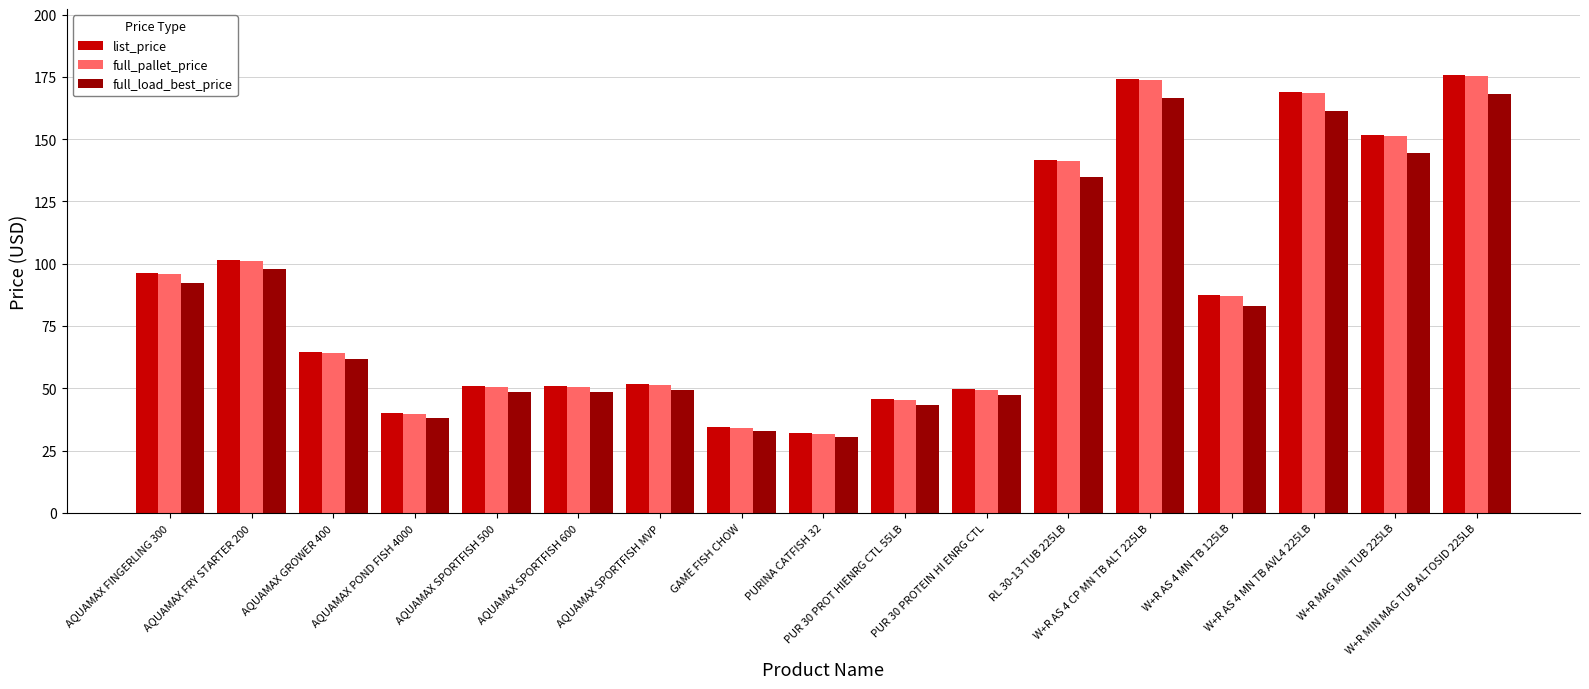

Is it true that list_price equals 34.6 at GAME FISH CHOW?

True